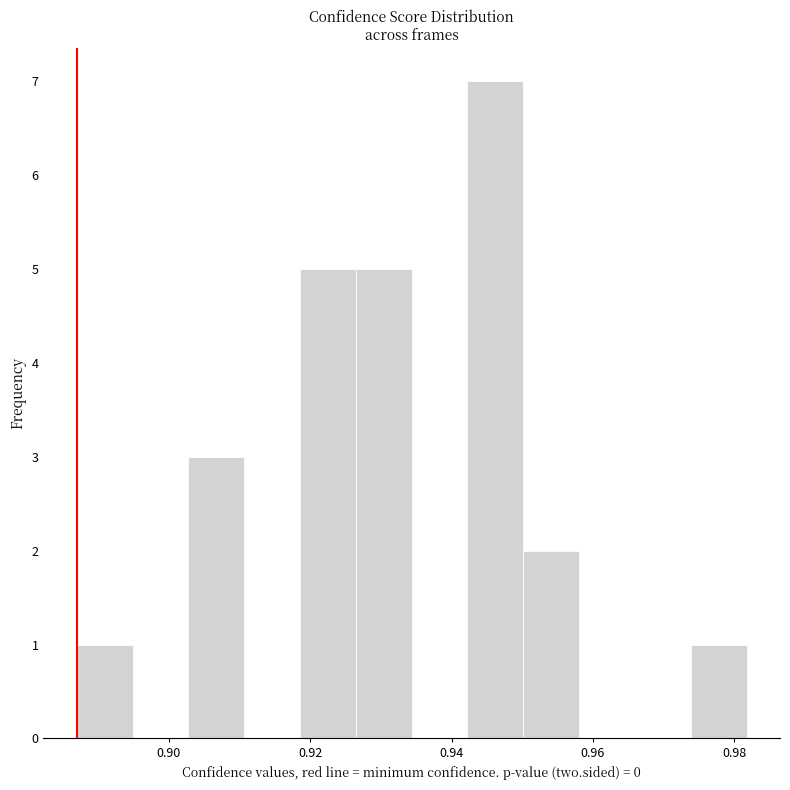

Around what value on the x-axis is the tallest bar? Give the approximate position of its centre, as read against the axis.

0.946